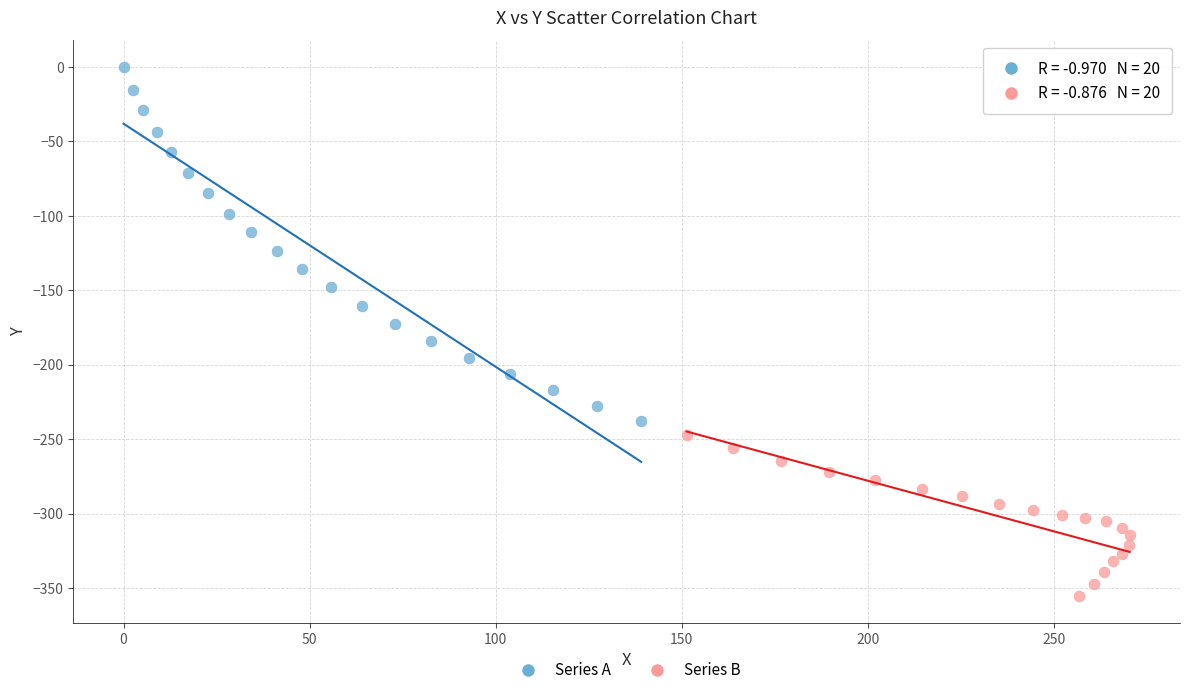

Which series contains the lowest Y value?

Series B